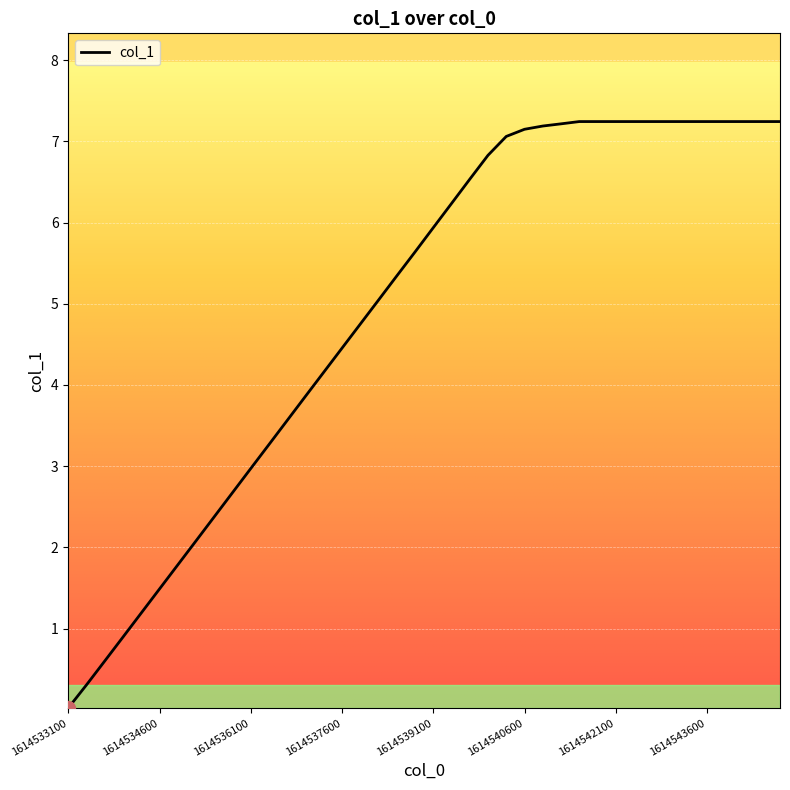

What is the maximum value shown in the chart?

7.2